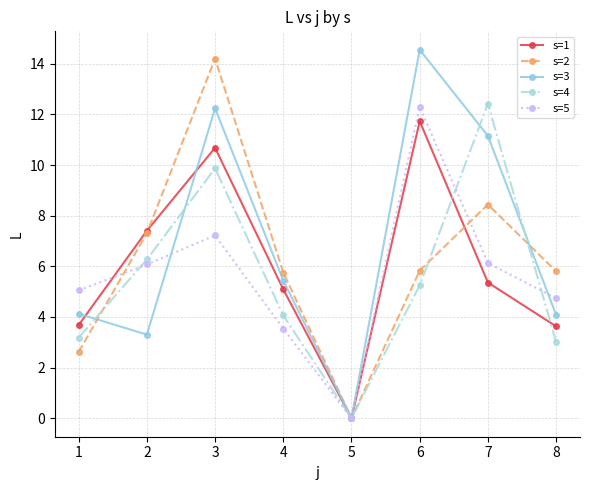

The value of s=3 at 2 is 6.9. True or false?

False